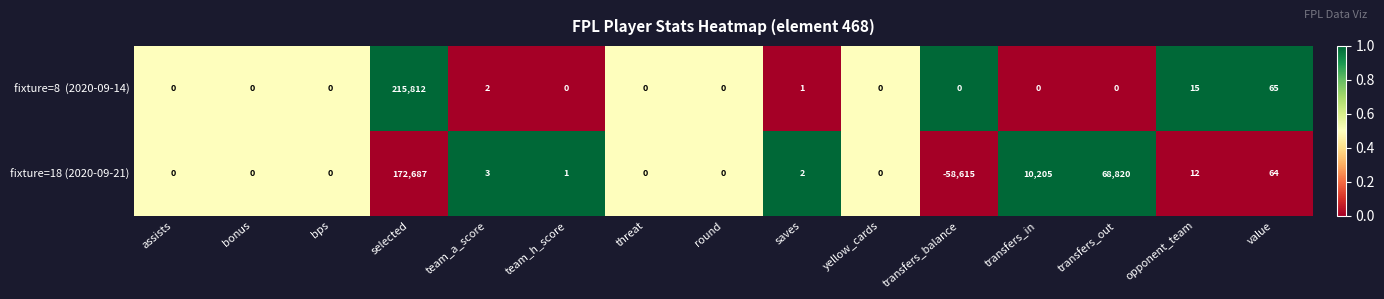

What is the difference between the maximum and minimum values in the fixture=18 (2020-09-21) series?

231302